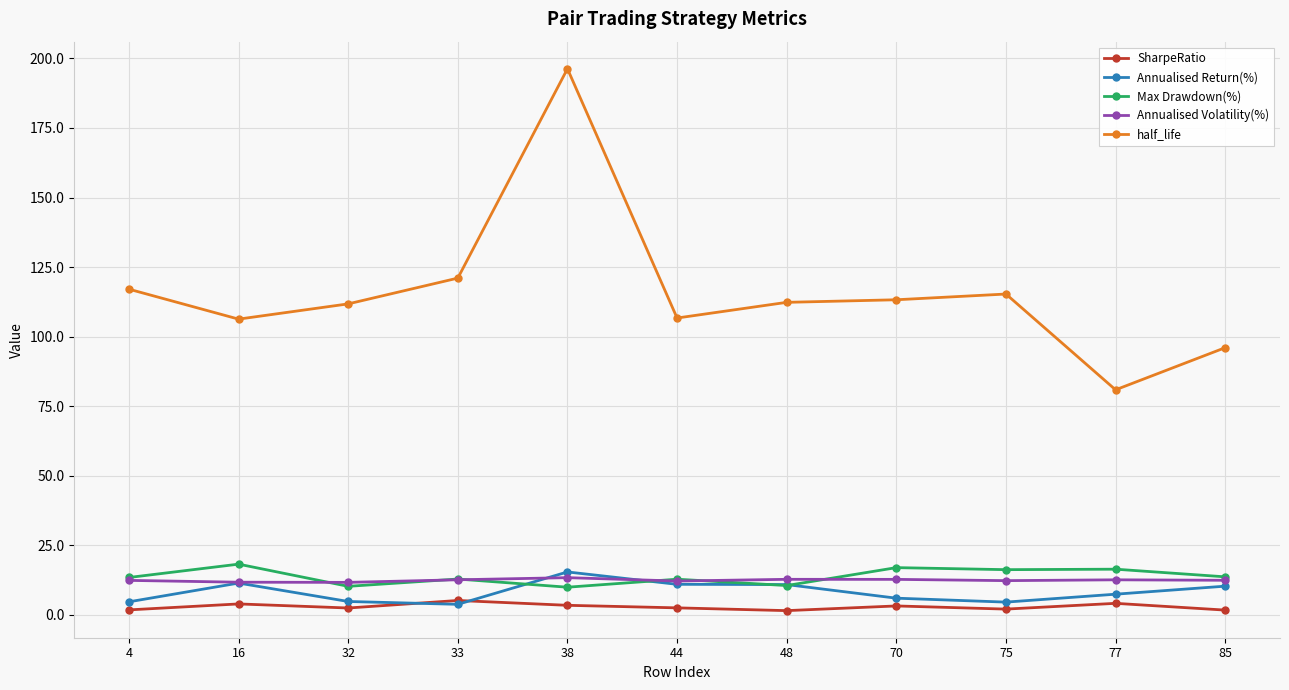

Read the Annualised Return(%) value at 32.

4.8